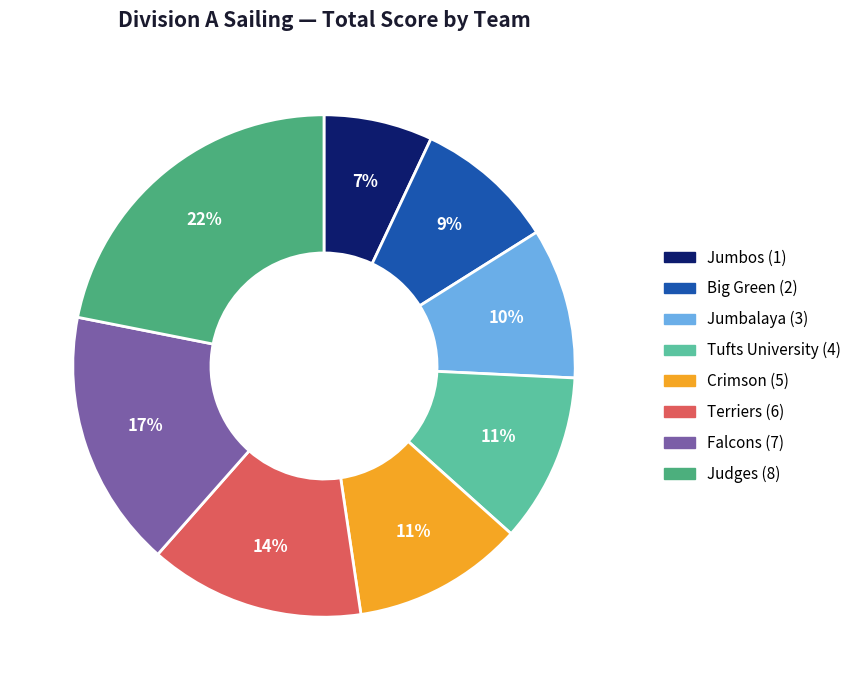

Does Crimson (5) account for over 50% of the chart?

No